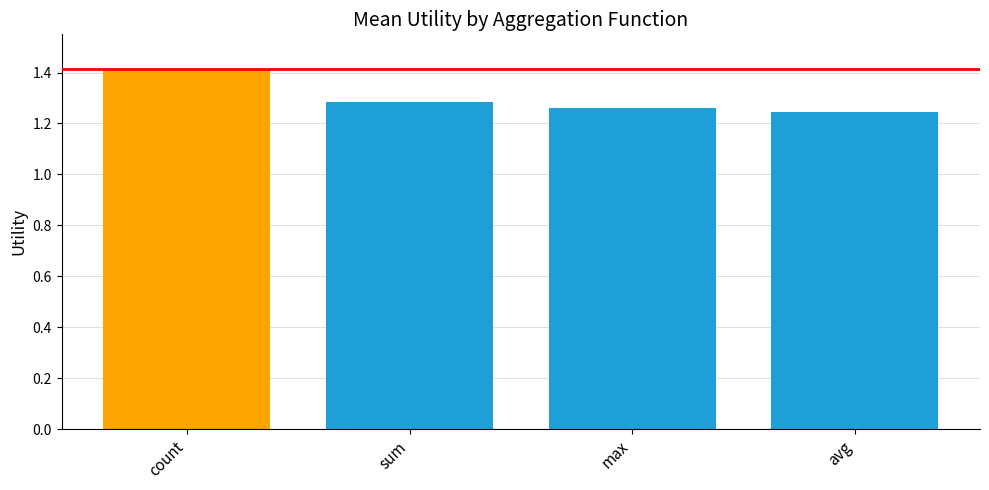

True or false: the data shows 2.0 at sum.

False